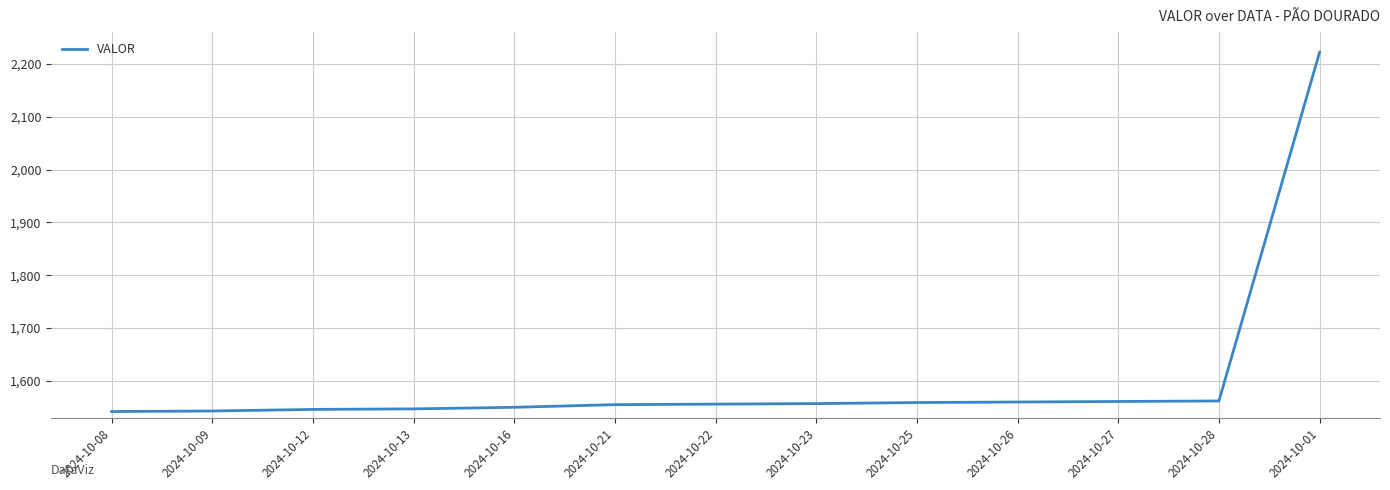

True or false: the data shows 2275 at 2024-10-26.

False